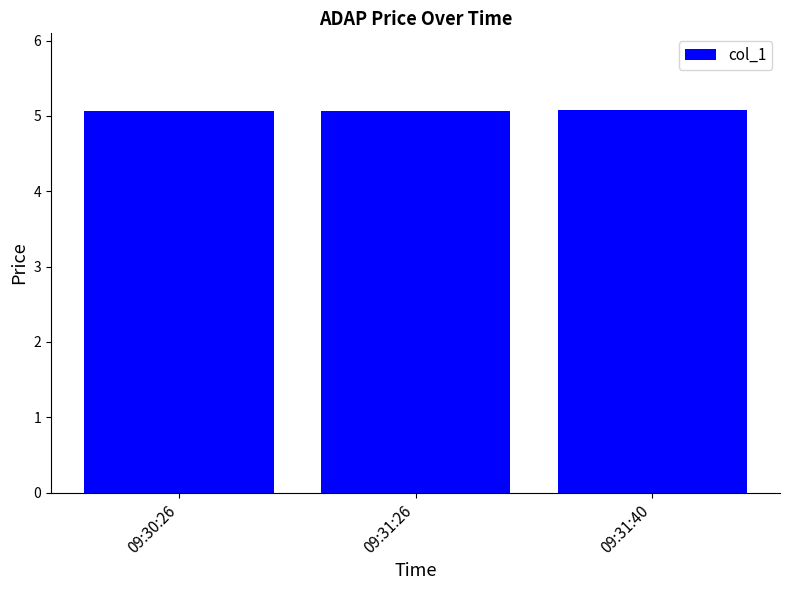

Reading left to right, extract all data points from this chart.

09:30:26=5.1	09:31:26=5.1	09:31:40=5.1